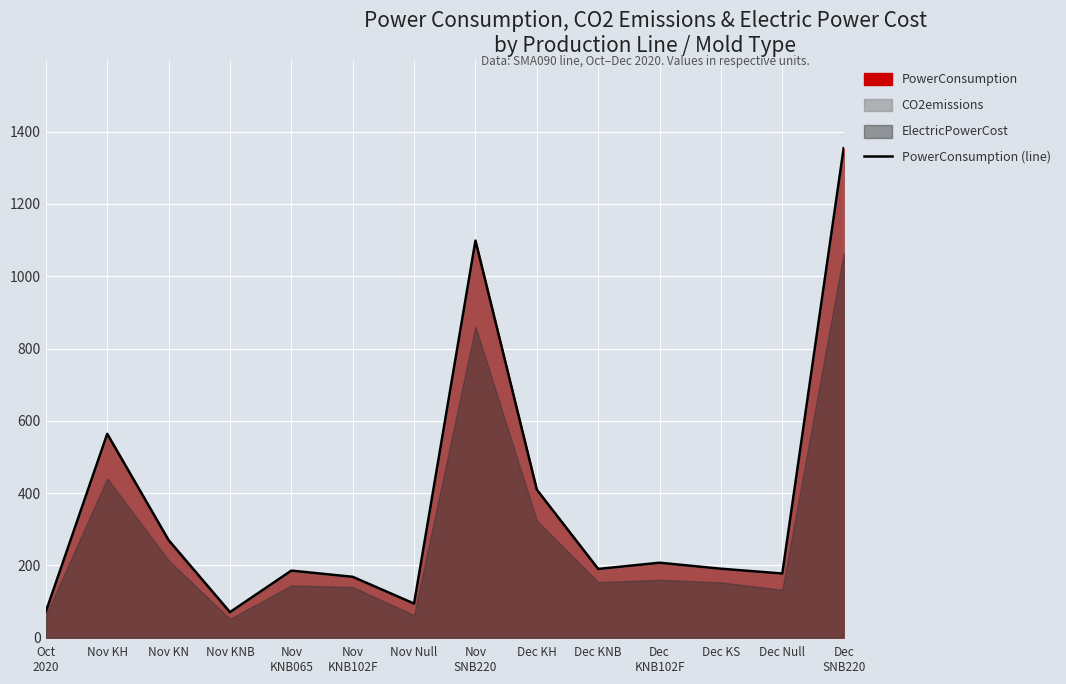

How many interior local peaks (higher than both neighbors) does the data have?

4